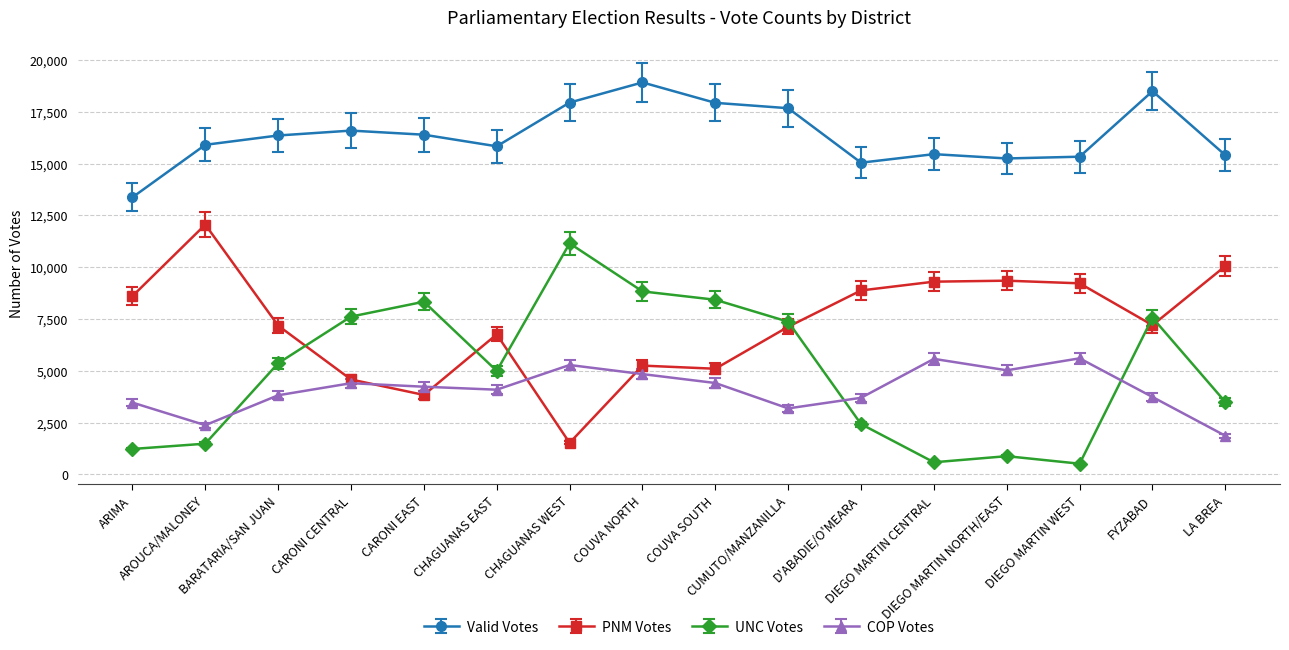

What is the greatest value displayed?

18920